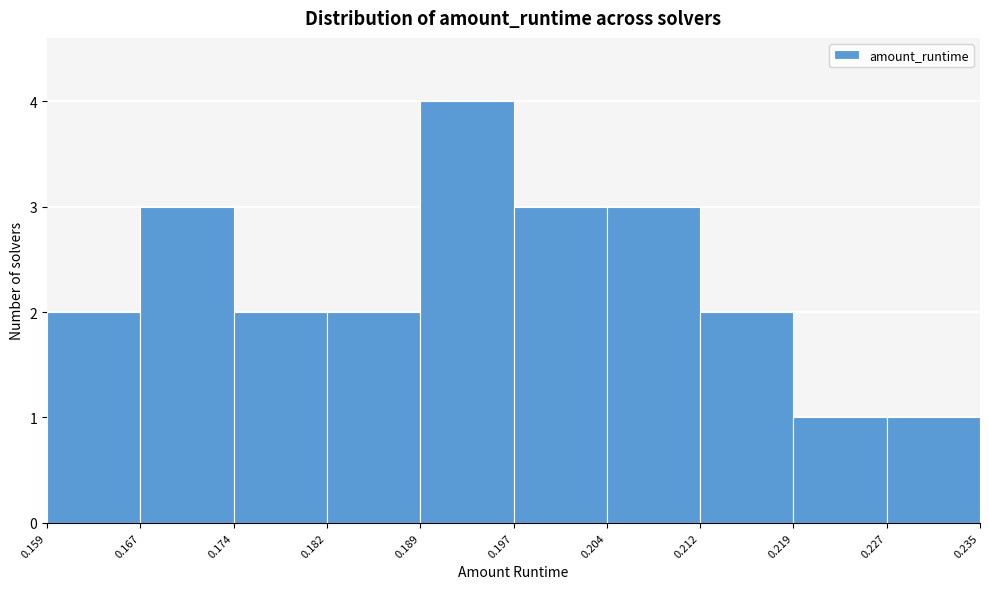

Reading left to right, list every bar in this chart as the range it spans on the x-axis followed by its height. The values are not printed on the chart, so give them approximately, as read against the axis.

0.159 to 0.167: 2
0.167 to 0.174: 3
0.174 to 0.182: 2
0.182 to 0.189: 2
0.189 to 0.197: 4
0.197 to 0.204: 3
0.204 to 0.212: 3
0.212 to 0.219: 2
0.219 to 0.227: 1
0.227 to 0.235: 1